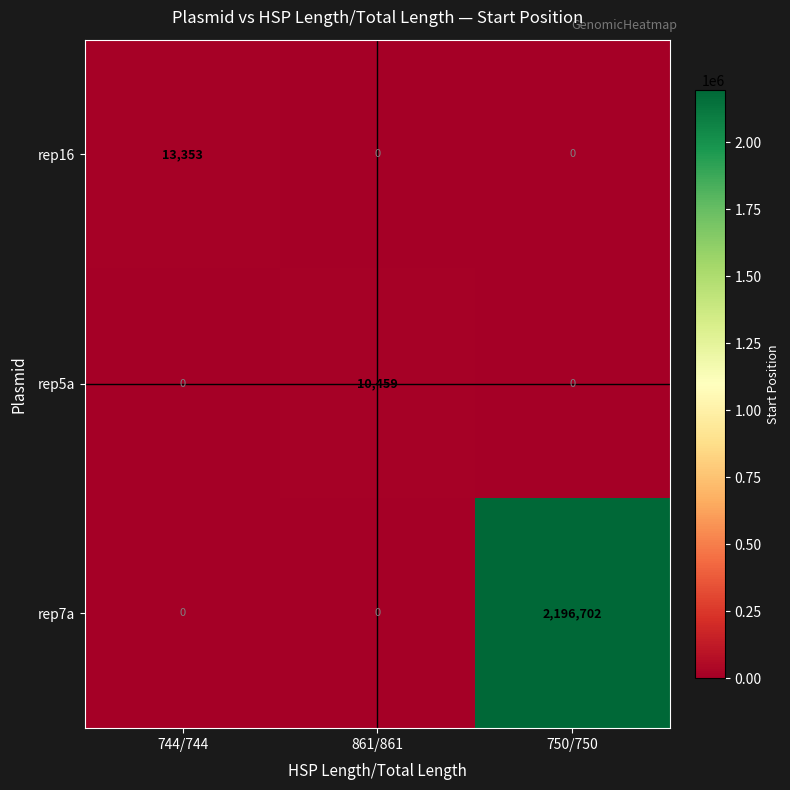

Count the number of data series in this chart.

3